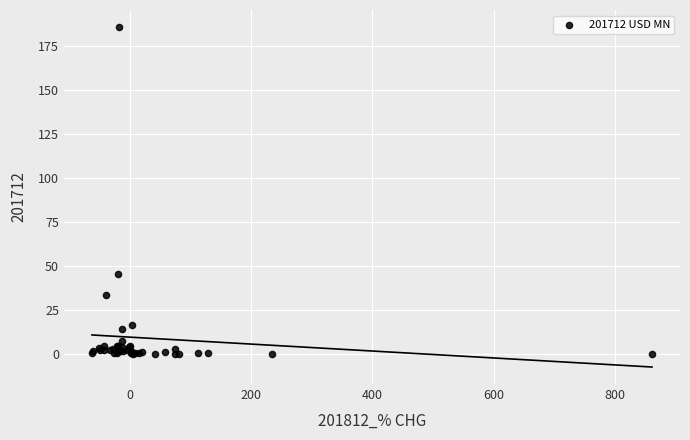

What Y value in the scatter plot is closest to 92?

45.7